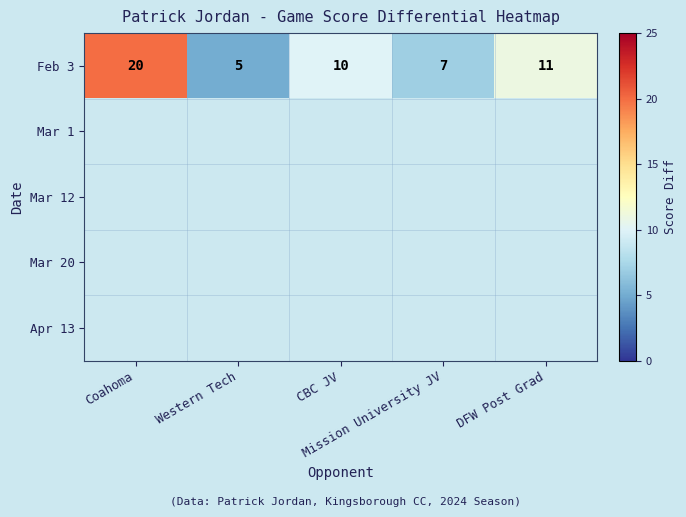

At Mission University JV, list the series in order from largest to smallest.

Feb 3, Mar 1, Mar 12, Mar 20, Apr 13